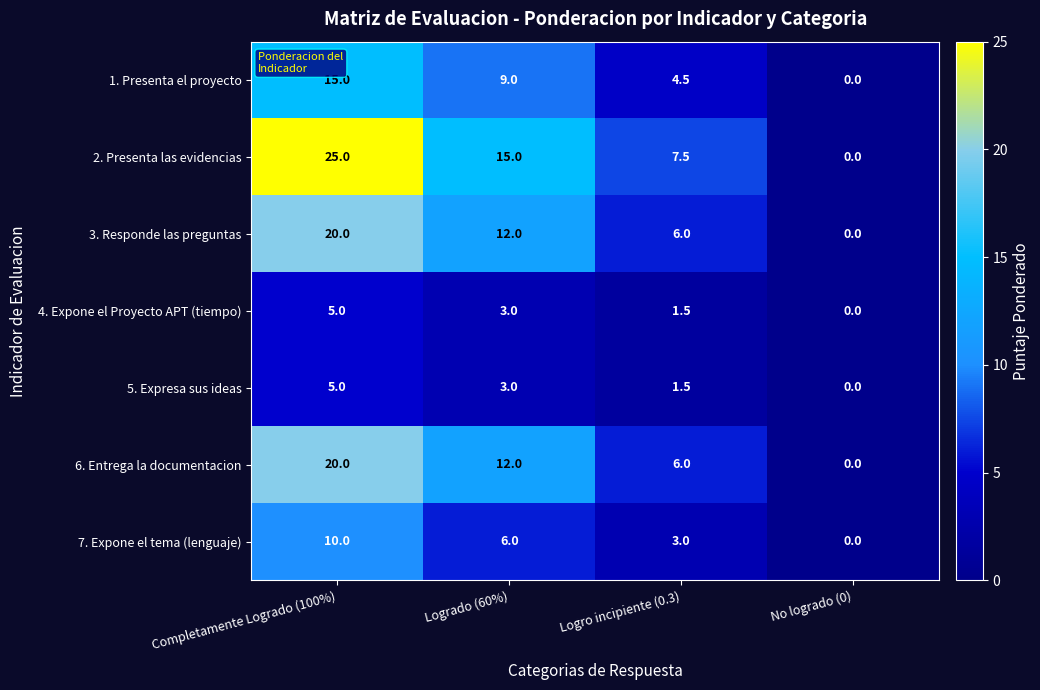

Between Completamente Logrado (100%) and Logro incipiente (0.3), which series saw the biggest shift?

2. Presenta las evidencias